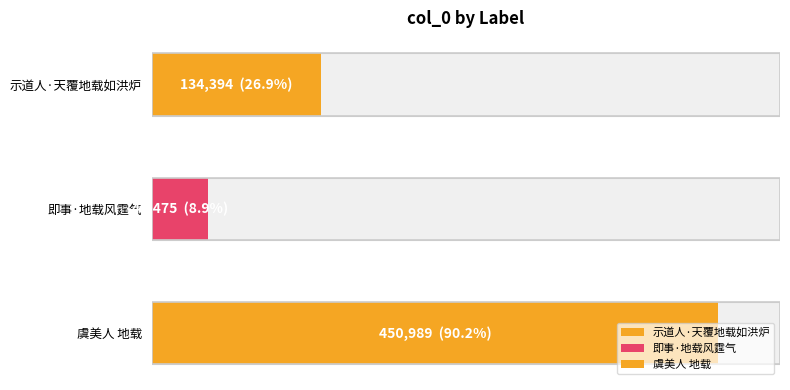

What is the value of the 2nd bar from the left?

44475